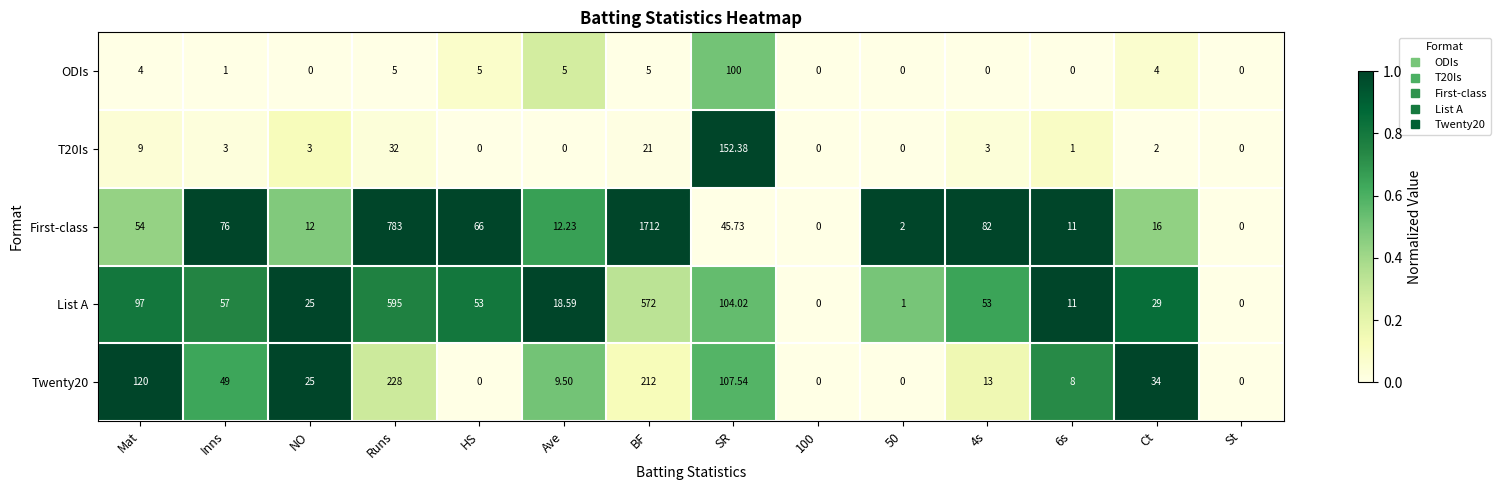

Which series changed the most between HS and 6s?

First-class